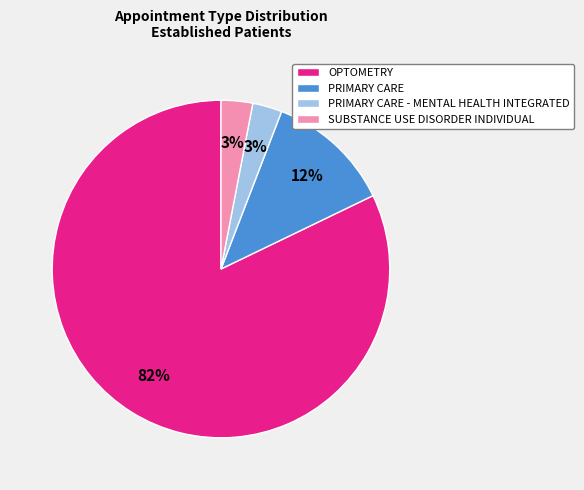

Which category has the biggest portion of the pie?

OPTOMETRY